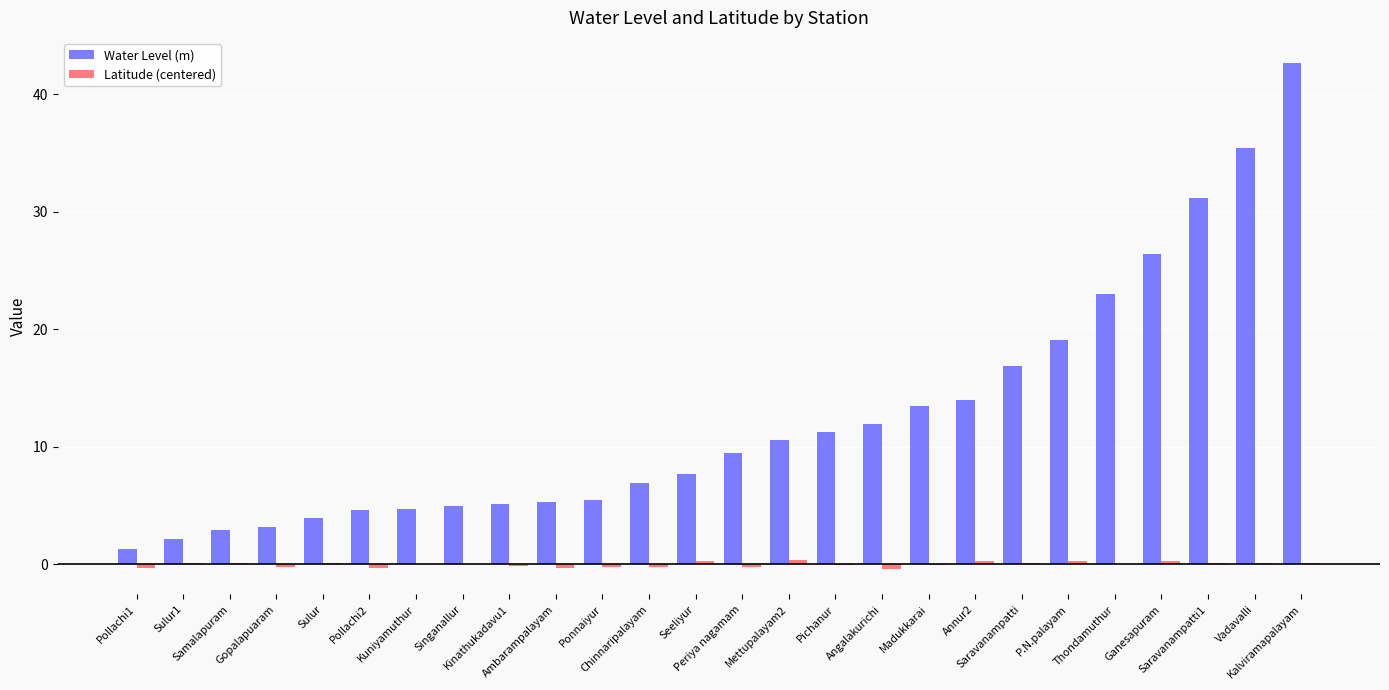

Which series has the largest total across all categories?

Water Level (m)